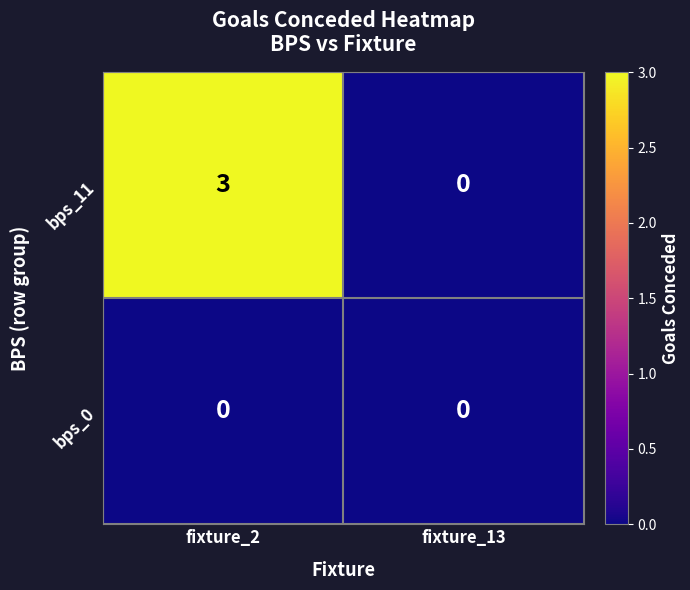

Reading left to right, transcribe all the data shown in this chart.

bps_11: fixture_2=3	fixture_13=0
bps_0: fixture_2=0	fixture_13=0